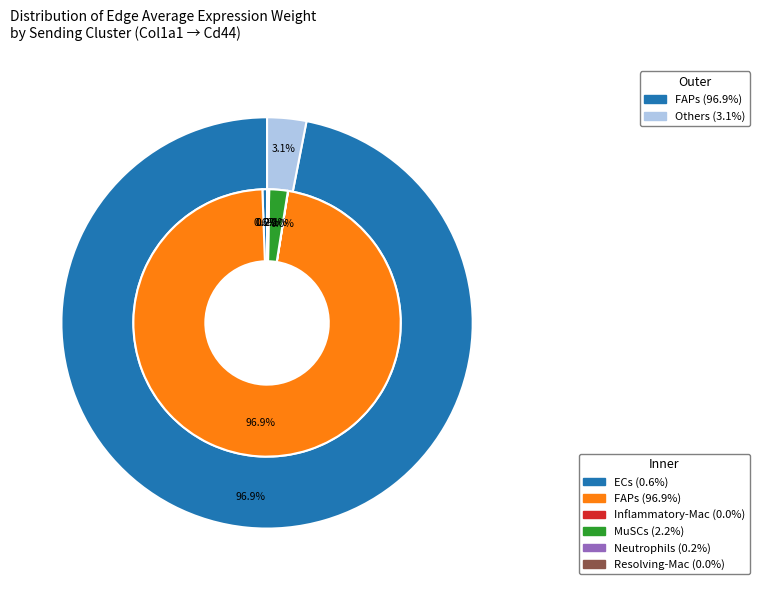

How many segments does this pie chart have?

6